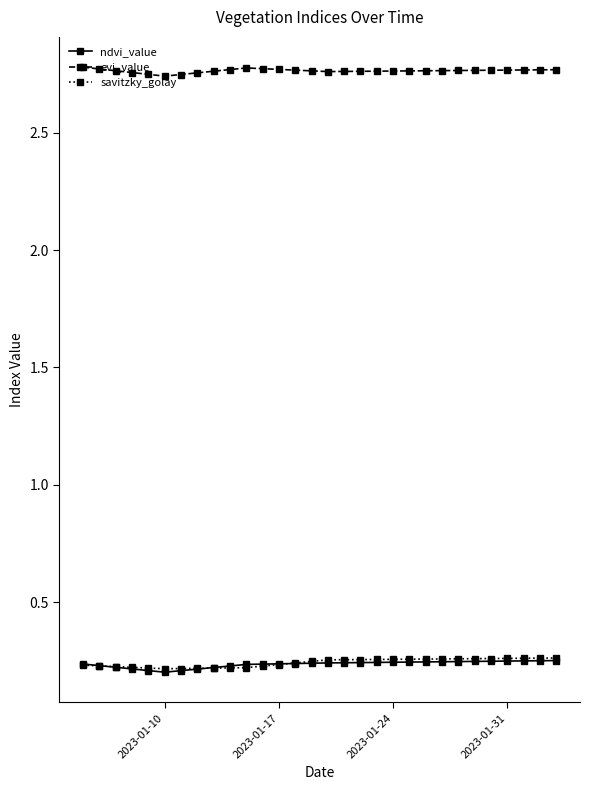

Which series has the largest total across all categories?

evi_value